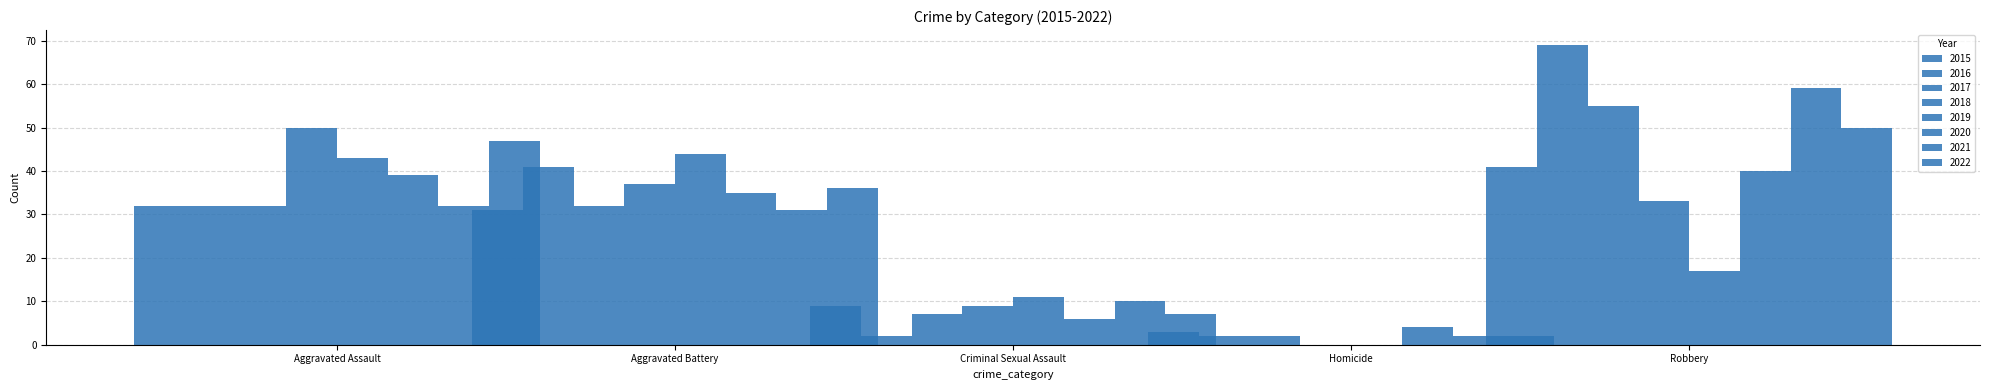

True or false: Homicide has a value of 7 at 2020.

False